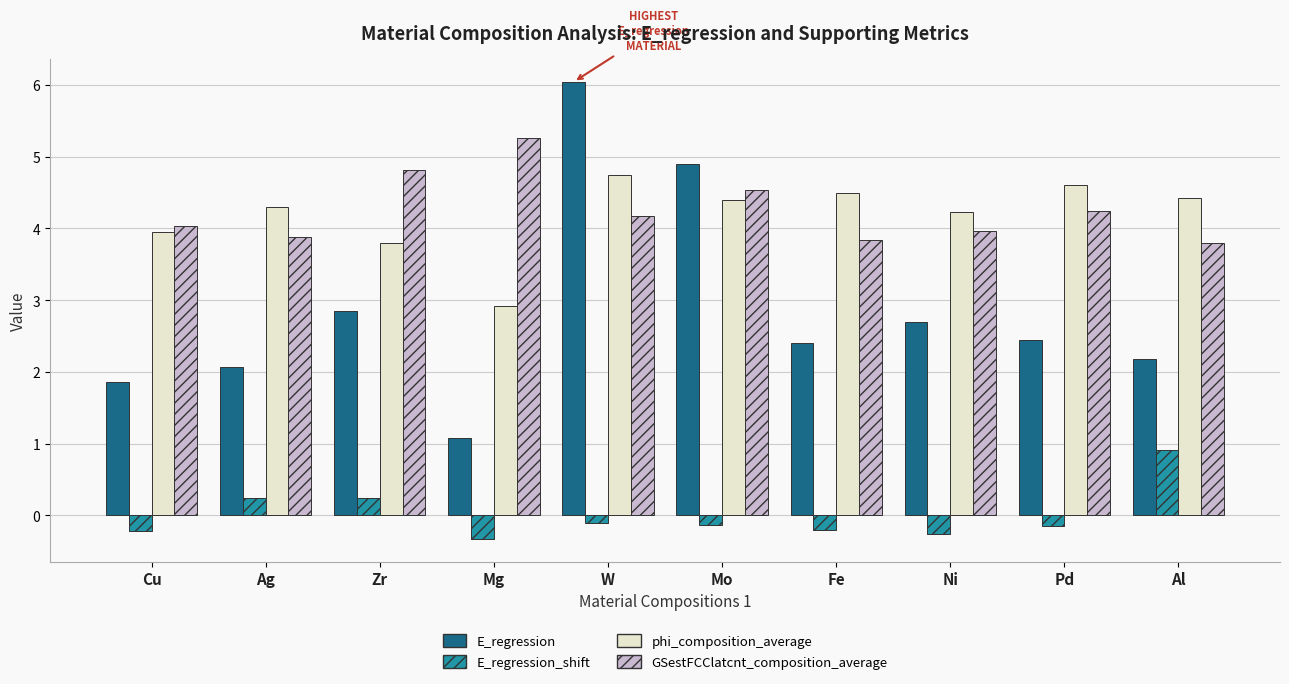

Reading left to right, transcribe all the data shown in this chart.

E_regression: Cu=1.9	Ag=2.1	Zr=2.8	Mg=1.1	W=6.0	Mo=4.9	Fe=2.4	Ni=2.7	Pd=2.5	Al=2.2
E_regression_shift: Cu=-0.2	Ag=0.2	Zr=0.2	Mg=-0.3	W=-0.1	Mo=-0.1	Fe=-0.2	Ni=-0.3	Pd=-0.1	Al=0.9
phi_composition_average: Cu=4.0	Ag=4.3	Zr=3.8	Mg=2.9	W=4.8	Mo=4.4	Fe=4.5	Ni=4.2	Pd=4.6	Al=4.4
GSestFCClatcnt_composition_average: Cu=4.0	Ag=3.9	Zr=4.8	Mg=5.3	W=4.2	Mo=4.5	Fe=3.8	Ni=4.0	Pd=4.2	Al=3.8